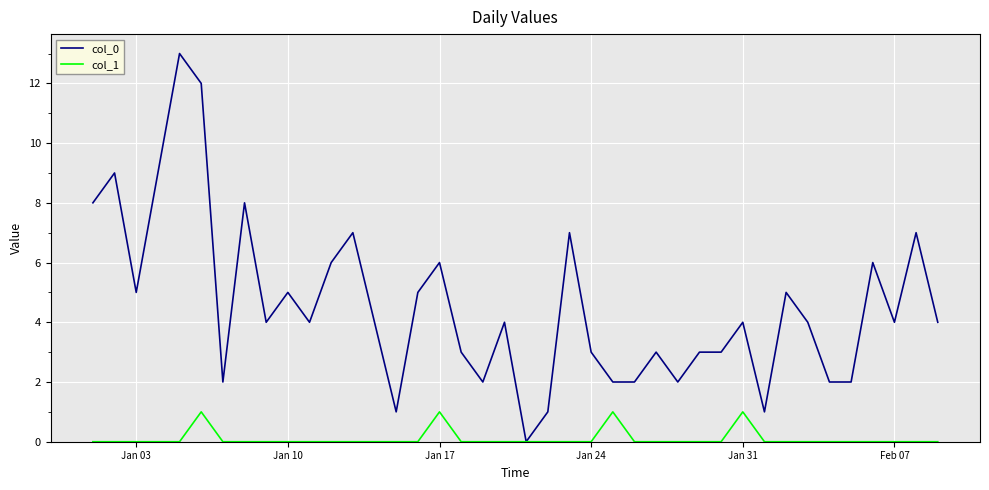

Which series has the largest total across all categories?

col_0